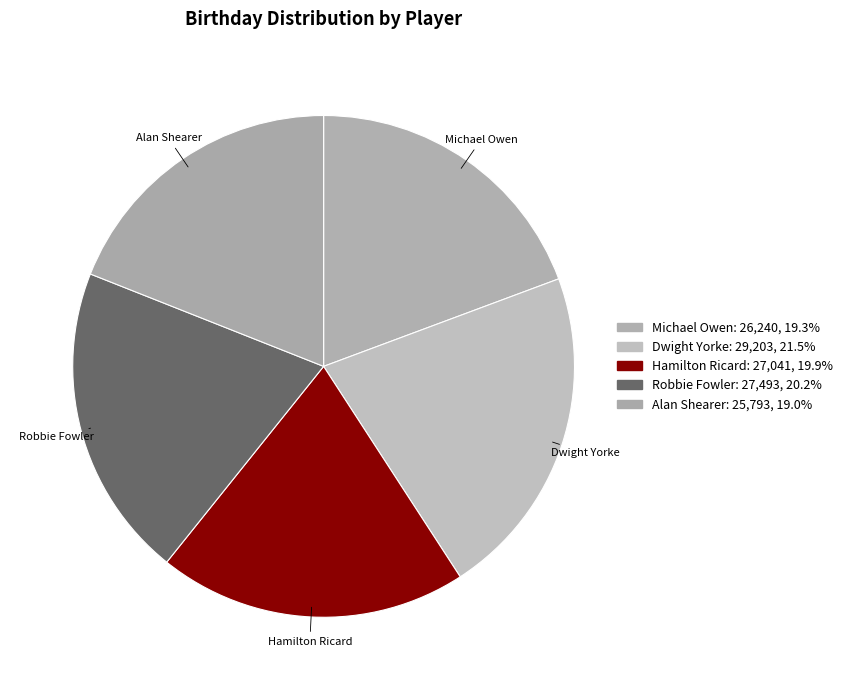

What percentage is the Hamilton Ricard slice, to the nearest percent?

20%